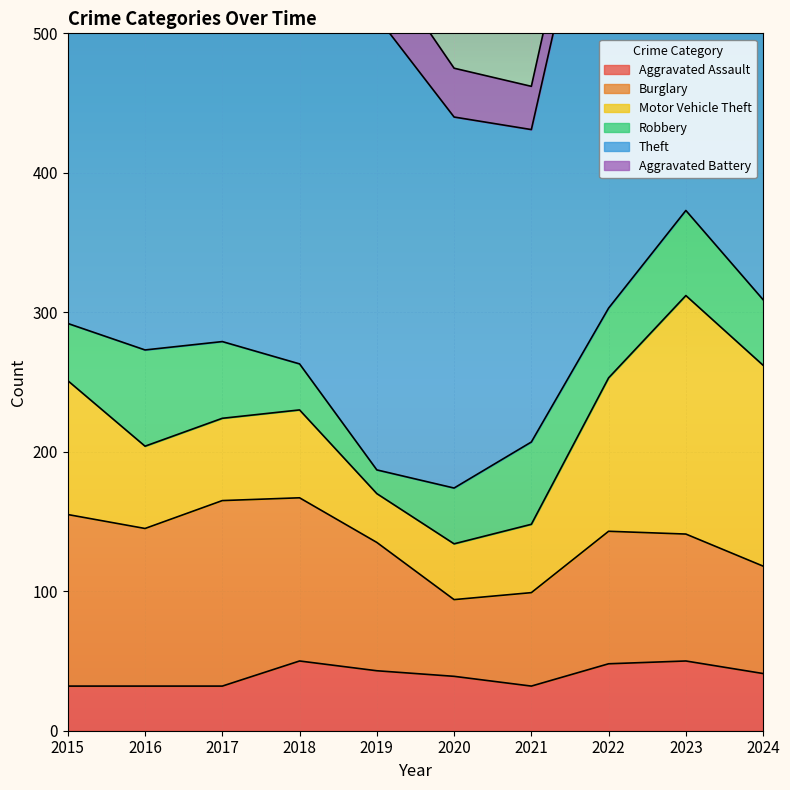

True or false: Theft has a value of 369 at 2015.

True